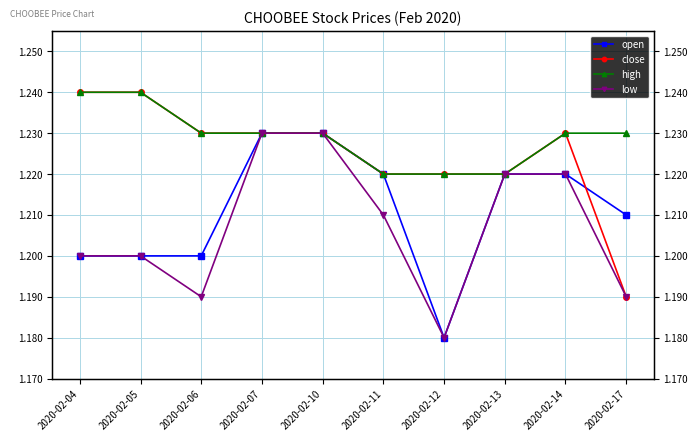

Is the value of open at 2020-02-05 greater than the value of close at 2020-02-11?

No